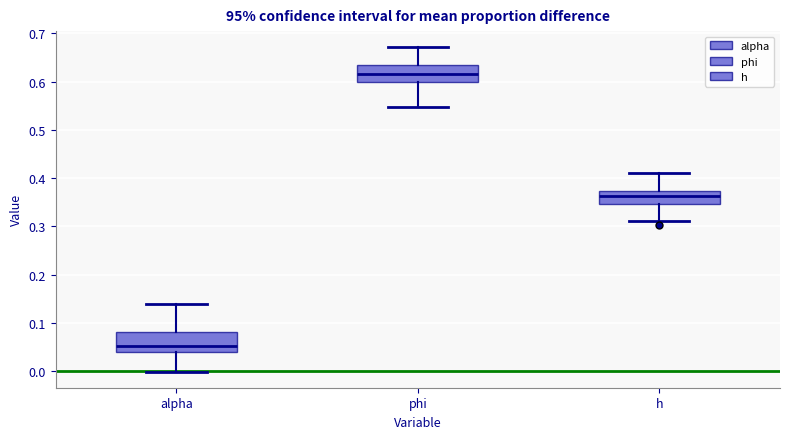

Which box has the highest median line?

phi